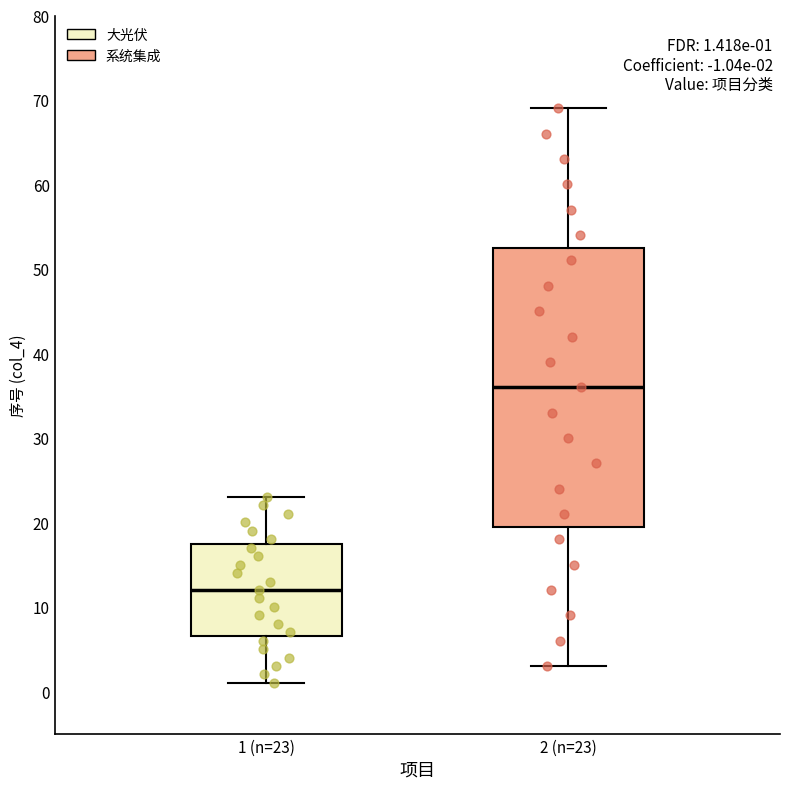

Which box's median line is the lowest?

1 (n=23)